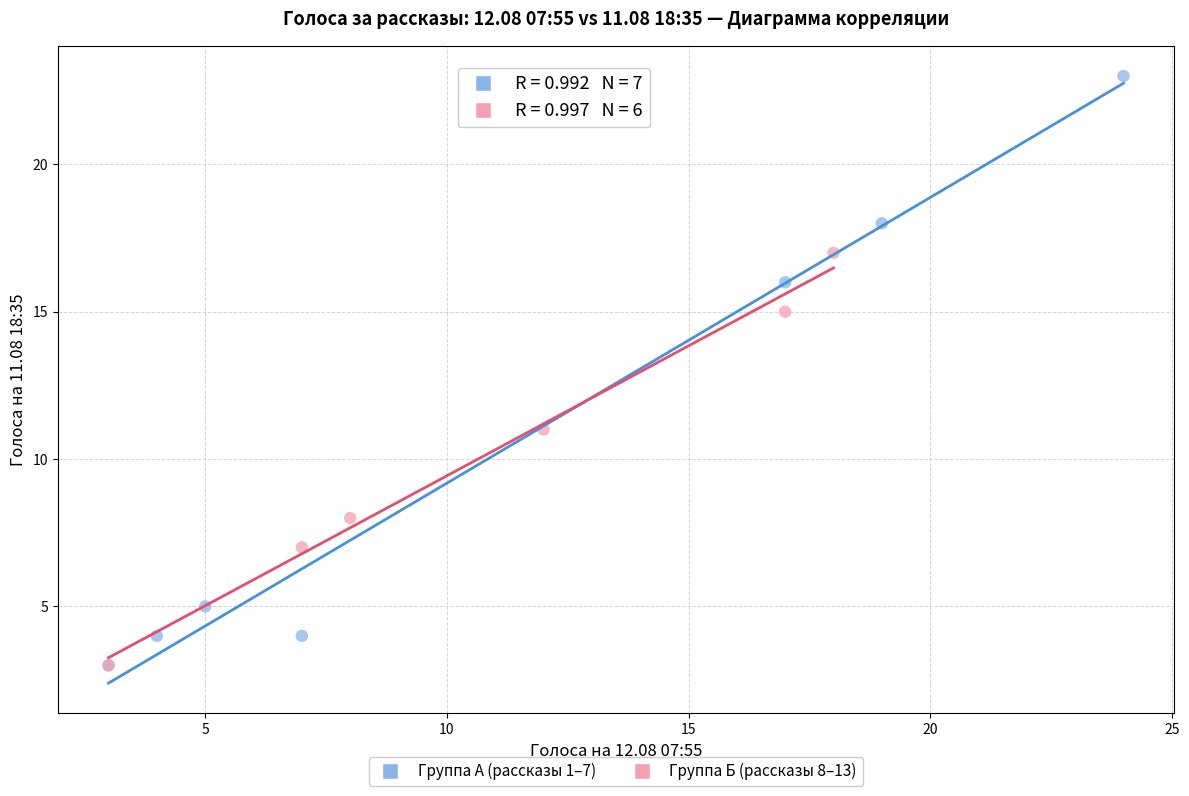

Which series contains the highest Y value?

Группа А (рассказы 1–7)